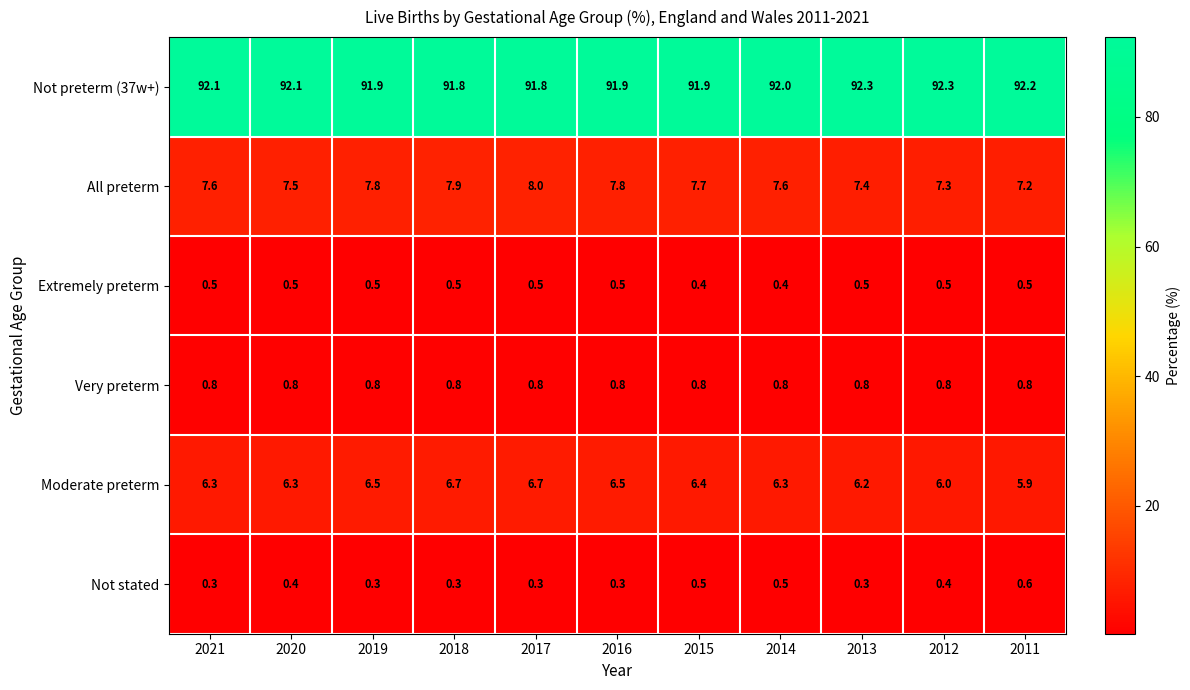

How many distinct data groups are displayed?

6